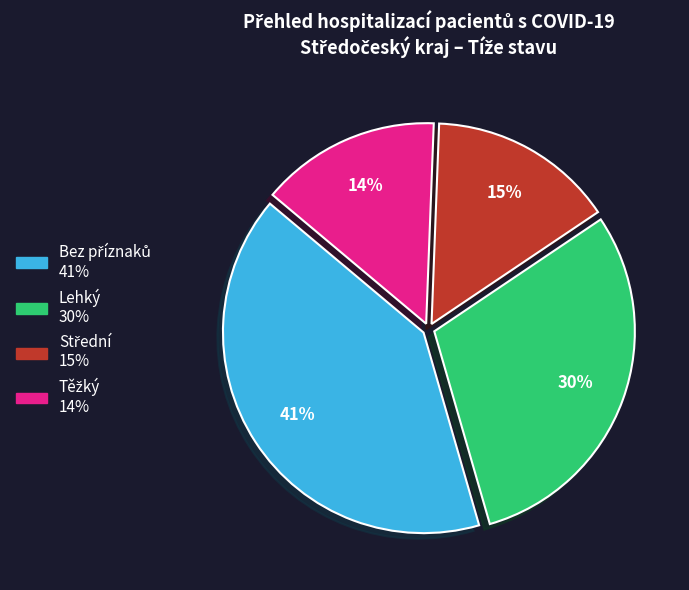

To the nearest percent, what is the average slice percentage?

25%